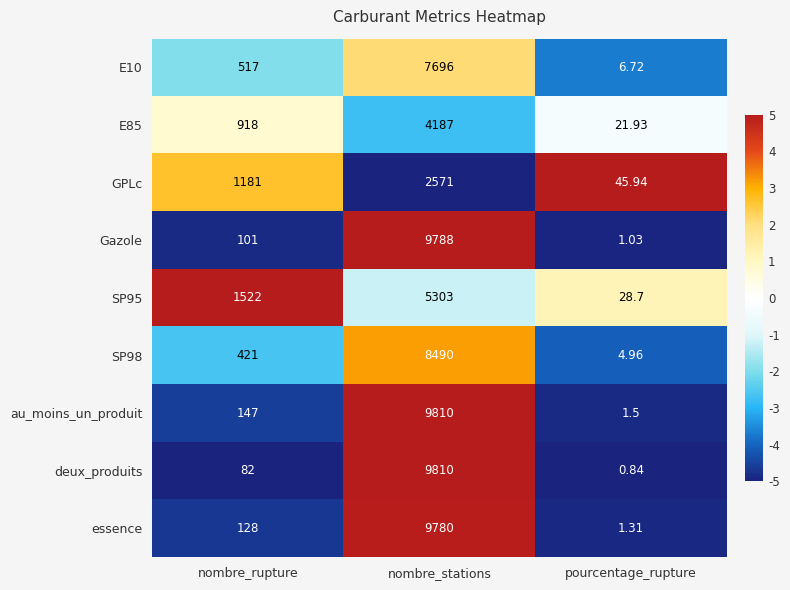

Where is GPLc nearest to the value 1308?

nombre_rupture